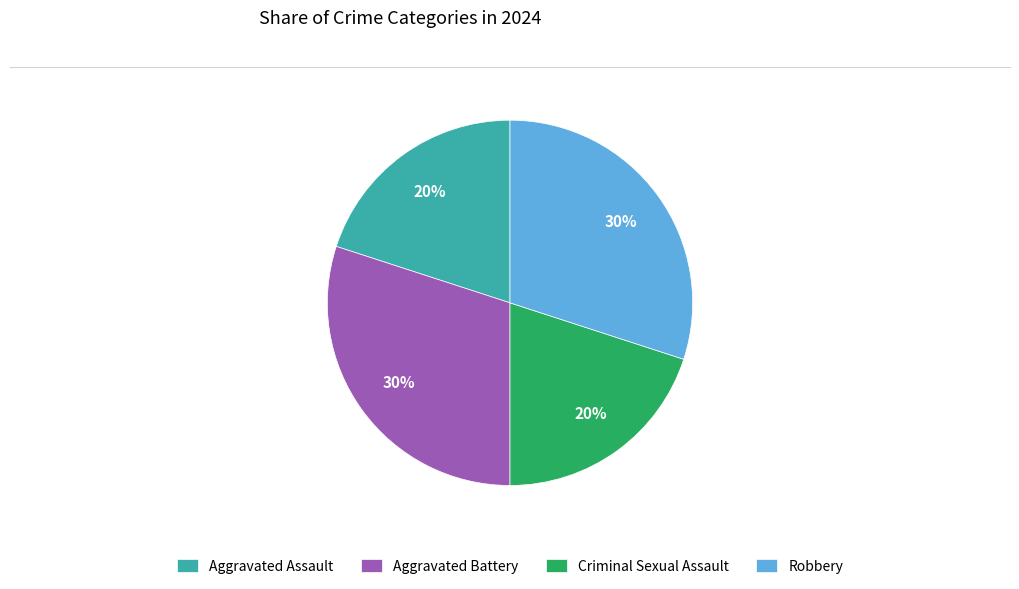

What is the ratio of the value at Robbery to the value at Aggravated Assault?

1.5